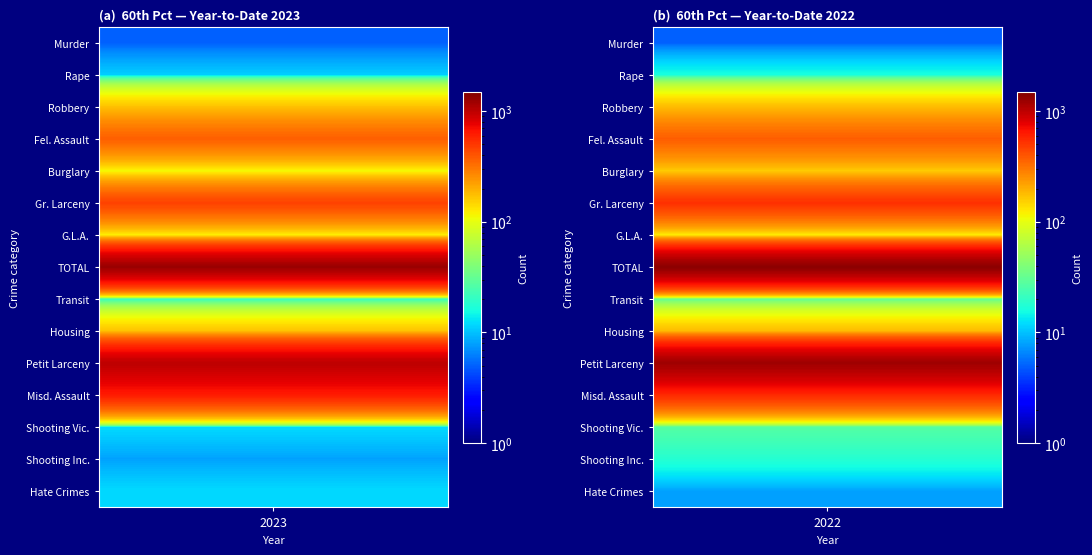

Reading left to right, what are all the values shown in this chart?

Murder: 5	5
Rape: 11	16
Robbery: 173	179
Fel. Assault: 370	374
Burglary: 111	159
Gr. Larceny: 465	534
G.L.A.: 118	121
TOTAL: 1253	1388
Transit: 19	30
Housing: 171	179
Petit Larceny: 1012	1212
Misd. Assault: 620	557
Shooting Vic.: 12	27
Shooting Inc.: 8	18
Hate Crimes: 12	8